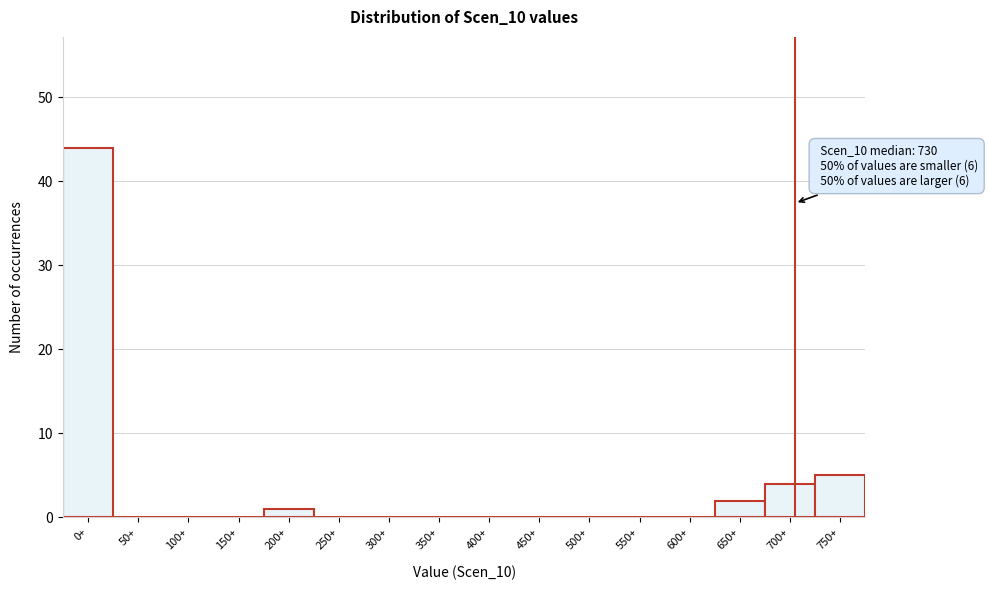

Reading right to left, extract all data points from this chart.

750+=5	700+=4	650+=2	600+=0	550+=0	500+=0	450+=0	400+=0	350+=0	300+=0	250+=0	200+=1	150+=0	100+=0	50+=0	0+=44